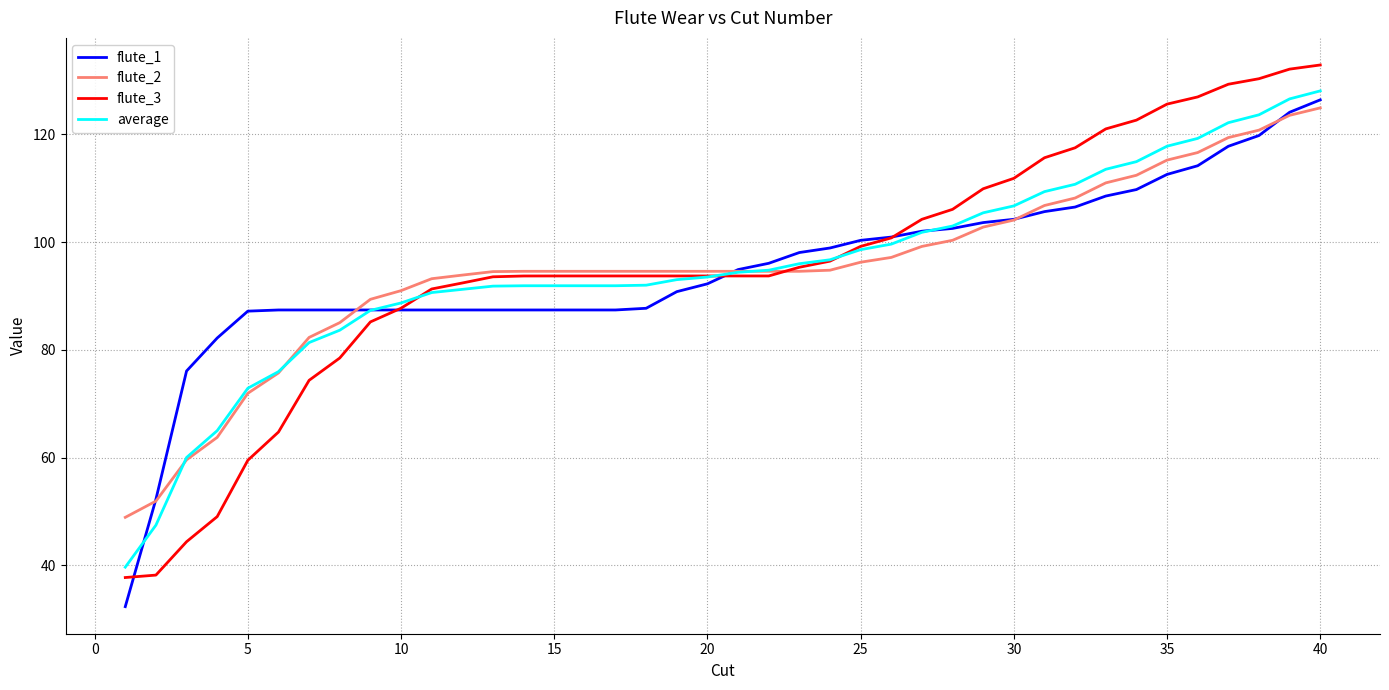

Which series has the widest spread of values?

flute_3